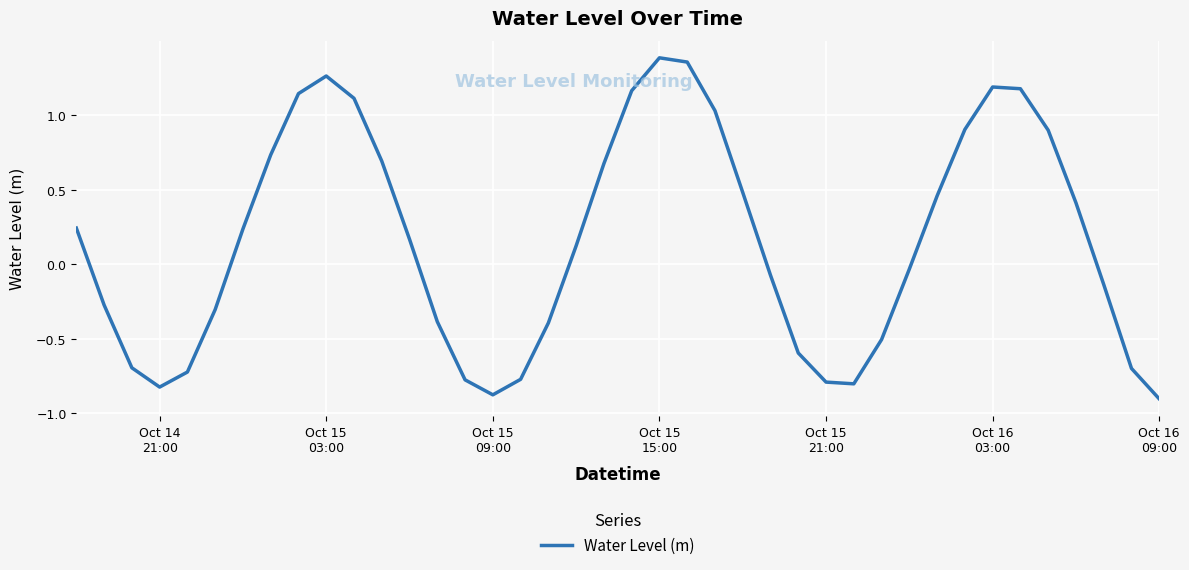

What is the smallest value displayed?

-0.9